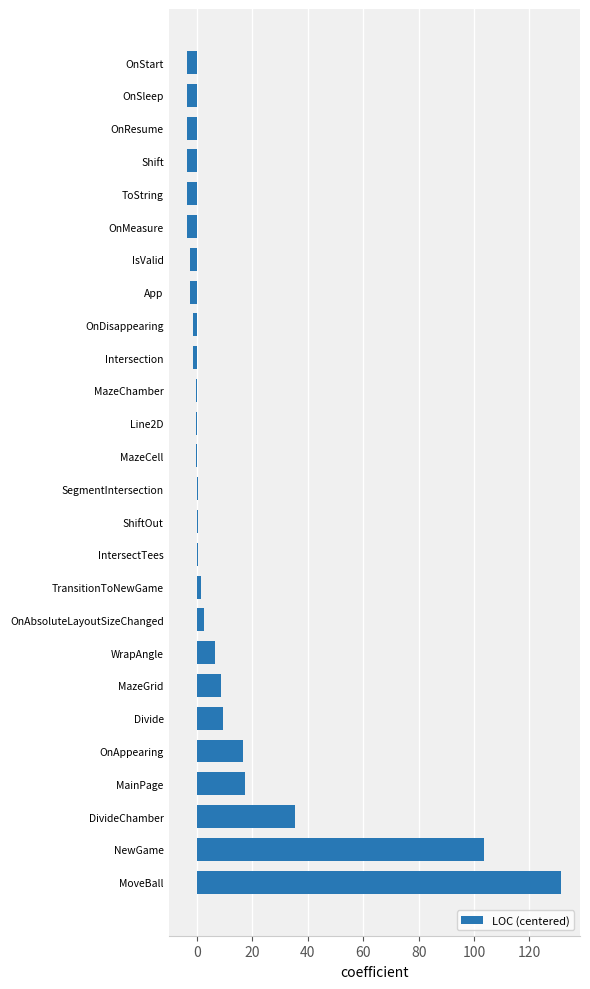

At which label is the value closest to 64?

DivideChamber